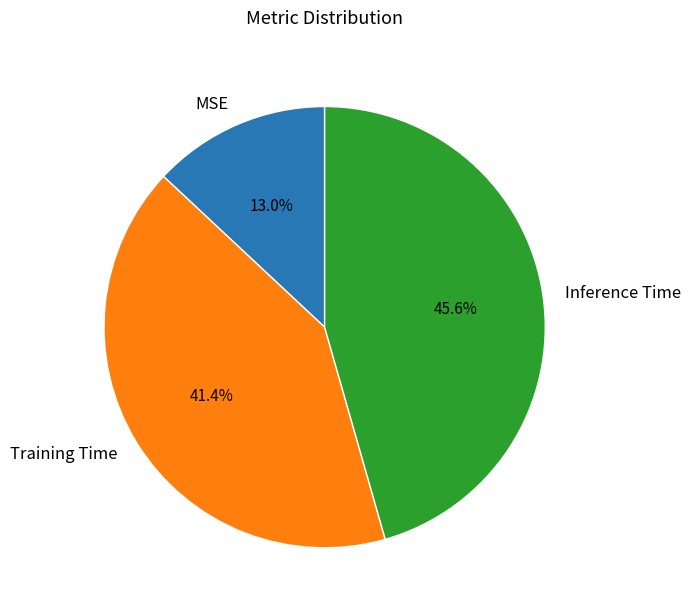

Rank the categories by value from highest to lowest.

Inference Time, Training Time, MSE